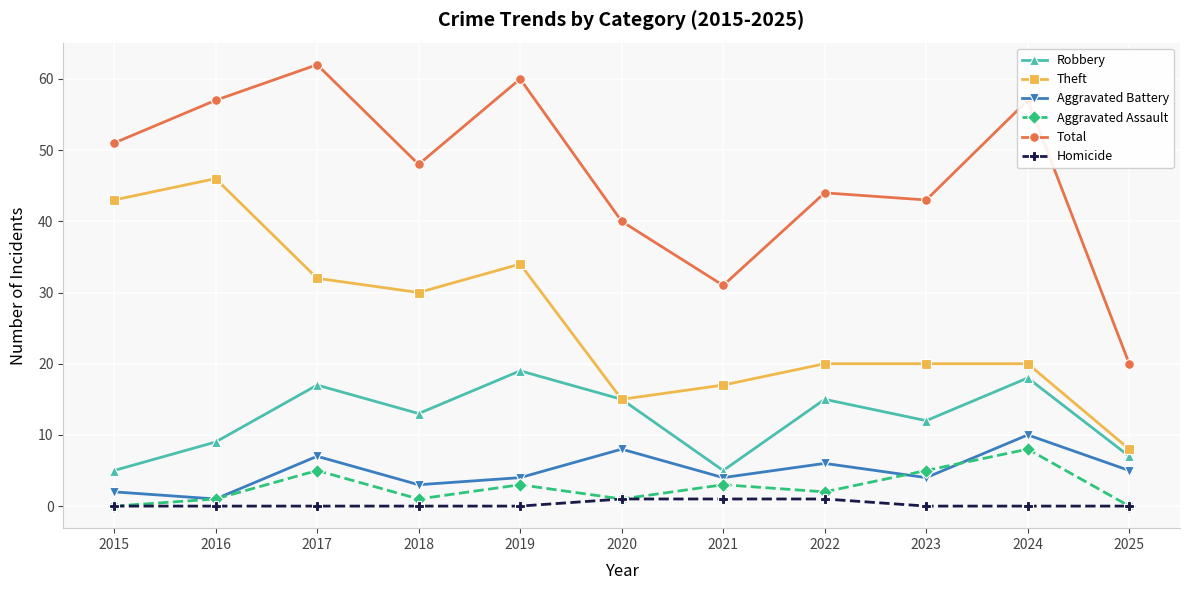

Reading left to right, list all the values displayed in this chart.

Robbery: 5	9	17	13	19	15	5	15	12	18	7
Theft: 43	46	32	30	34	15	17	20	20	20	8
Aggravated Battery: 2	1	7	3	4	8	4	6	4	10	5
Aggravated Assault: 0	1	5	1	3	1	3	2	5	8	0
Total: 51	57	62	48	60	40	31	44	43	57	20
Homicide: 0	0	0	0	0	1	1	1	0	0	0